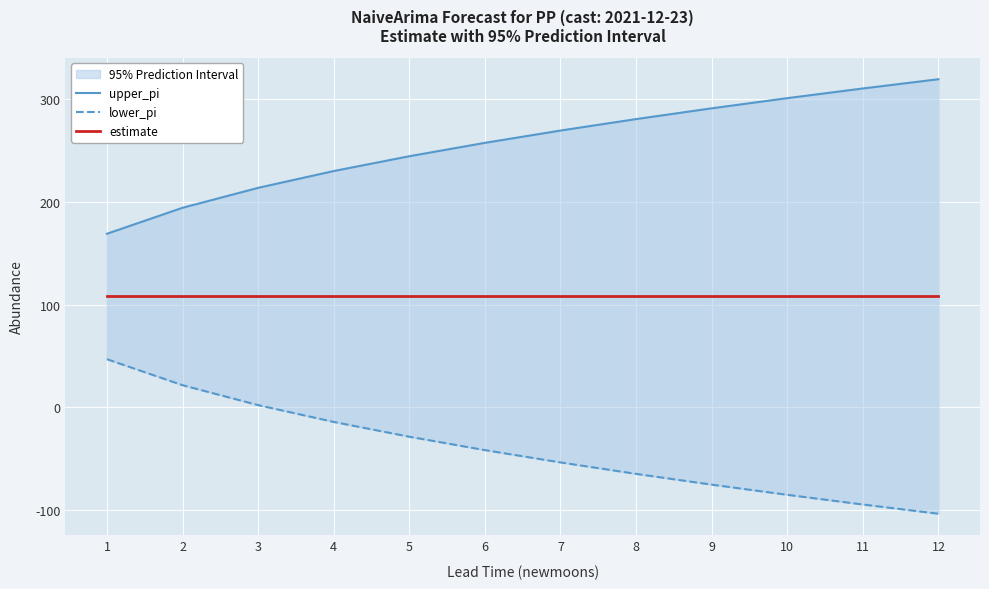

True or false: estimate and lower_pi cross at least once.

False